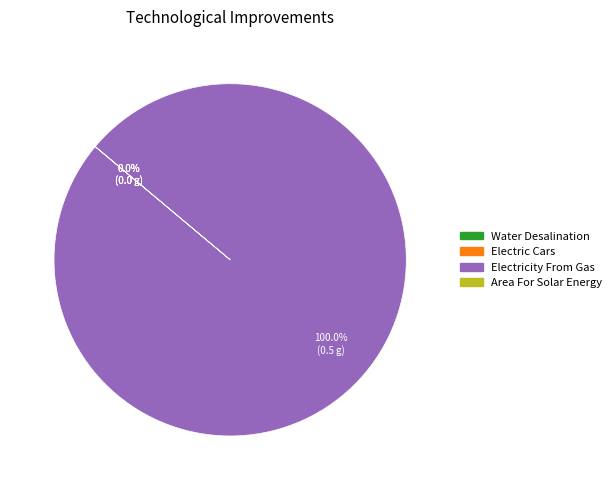

Which slice represents more than half of the pie?

Electricity From Gas